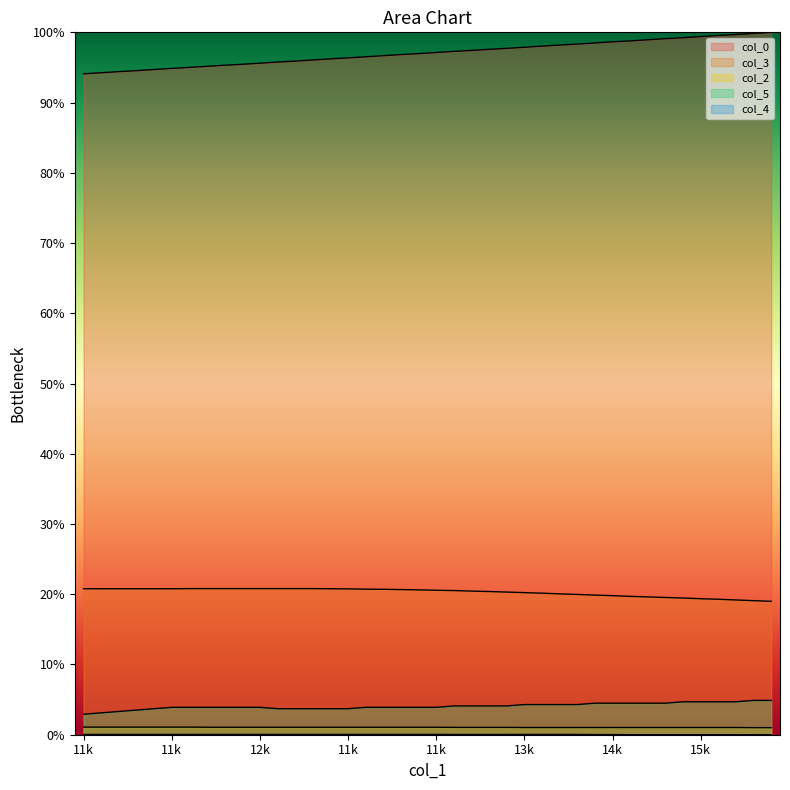

How many data points in col_5 are less than 3?

1